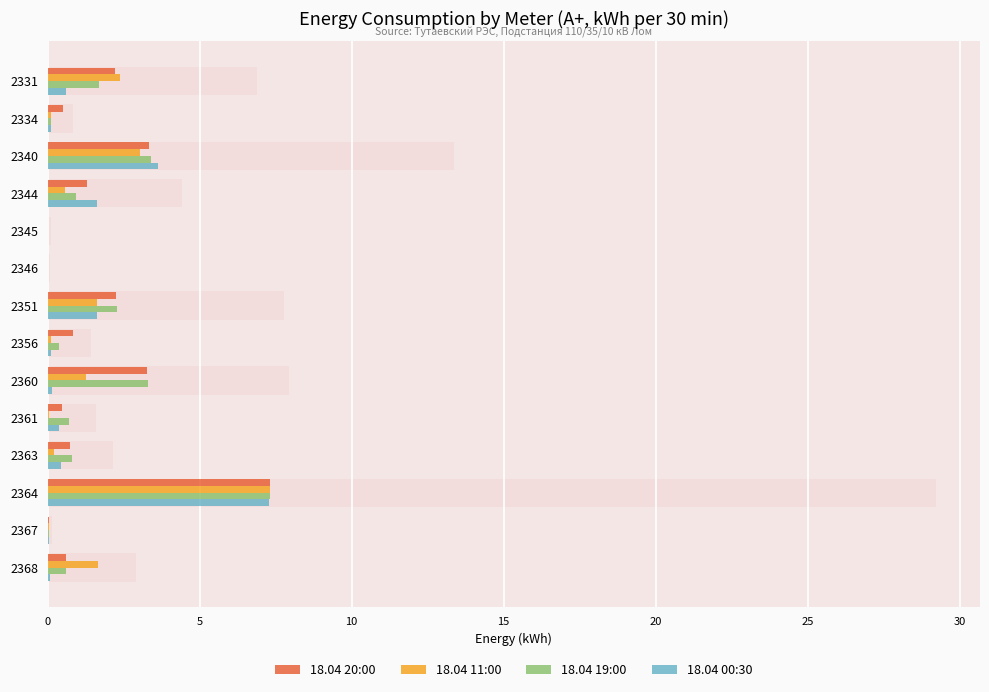

How many groups of bars are there?

14